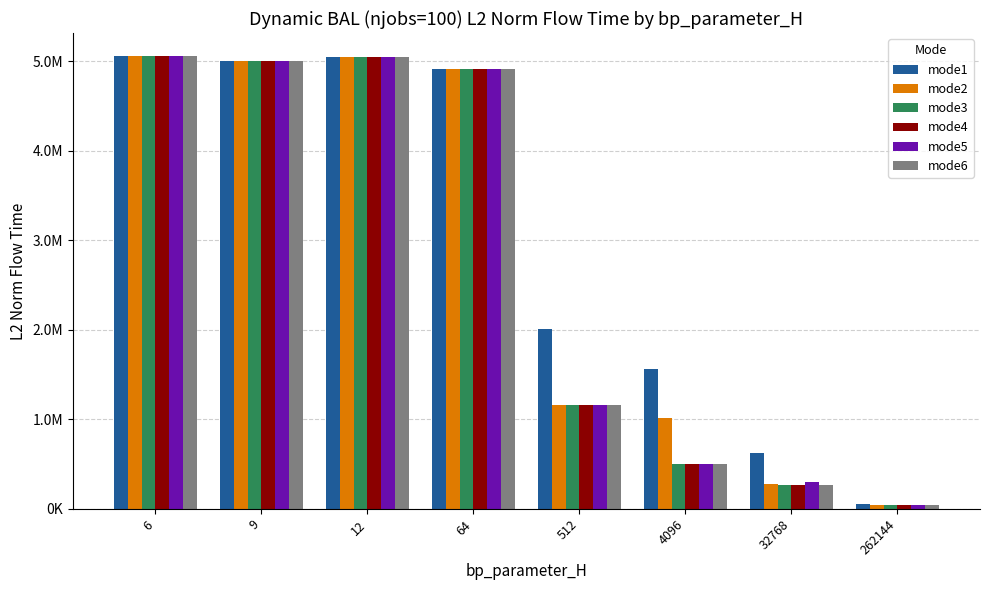

True or false: mode2 has a value of 8345150.1 at 12.

False